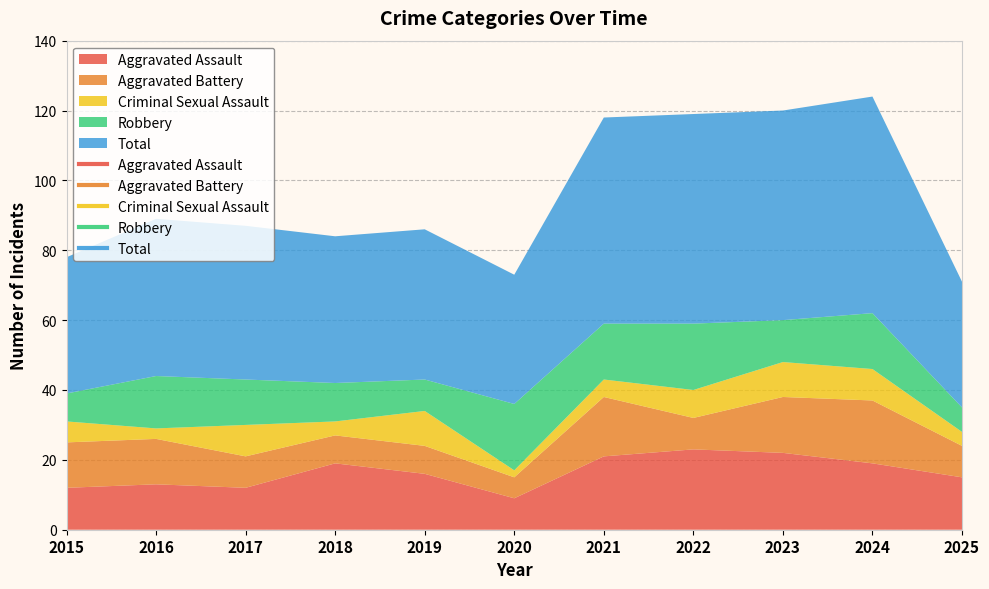

Reading left to right, what are all the values shown in this chart?

Aggravated Assault: 2015=12	2016=13	2017=12	2018=19	2019=16	2020=9	2021=21	2022=23	2023=22	2024=19	2025=15
Aggravated Battery: 2015=13	2016=13	2017=9	2018=8	2019=8	2020=6	2021=17	2022=9	2023=16	2024=18	2025=9
Criminal Sexual Assault: 2015=6	2016=3	2017=9	2018=4	2019=10	2020=2	2021=5	2022=8	2023=10	2024=9	2025=4
Robbery: 2015=8	2016=15	2017=13	2018=11	2019=9	2020=19	2021=16	2022=19	2023=12	2024=16	2025=7
Total: 2015=39	2016=45	2017=44	2018=42	2019=43	2020=37	2021=59	2022=60	2023=60	2024=62	2025=36